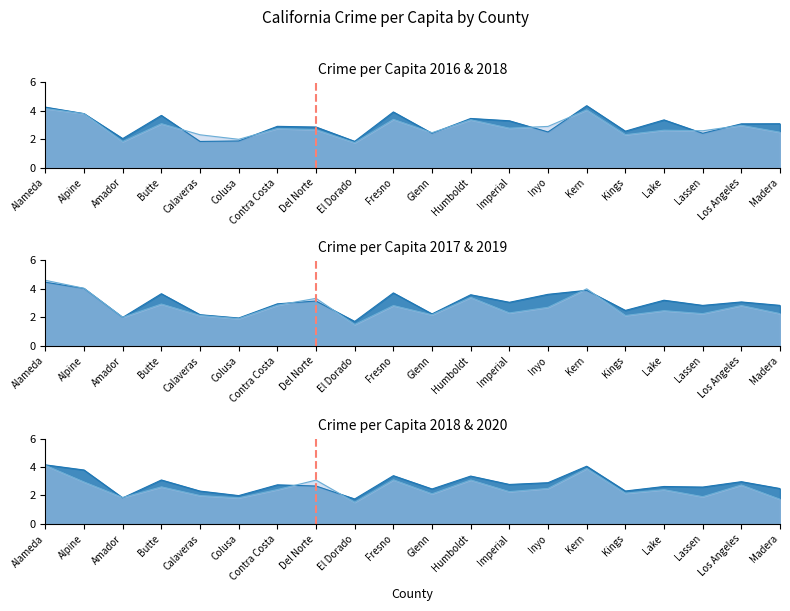

List the series in order of their peak value, highest first.

2019 Crime per Capita (%), 2017 Crime per Capita (%), 2016 Crime per Capita (%), 2018 Crime per Capita (%), 2020 Crime per Capita (%)